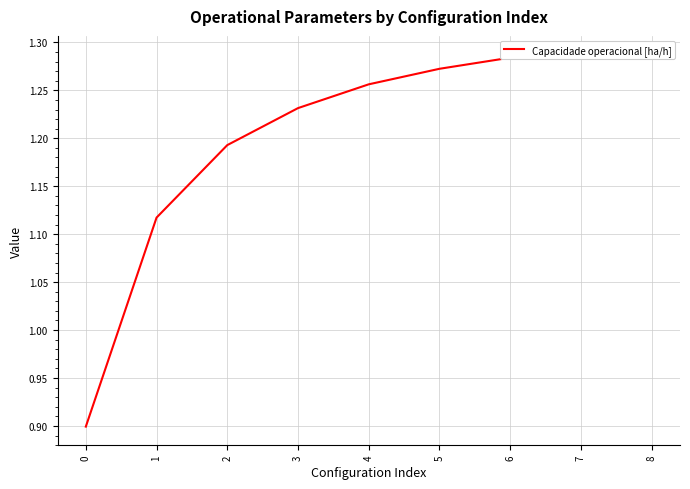

What is the value of the 8th point from the left?

1.3